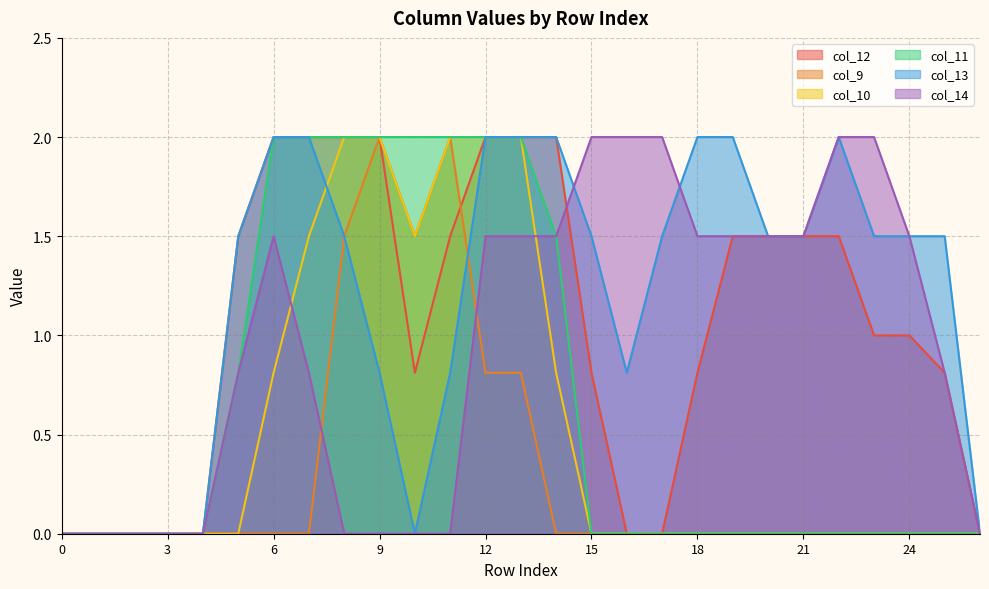

Where is col_11 nearest to the value 1?

5